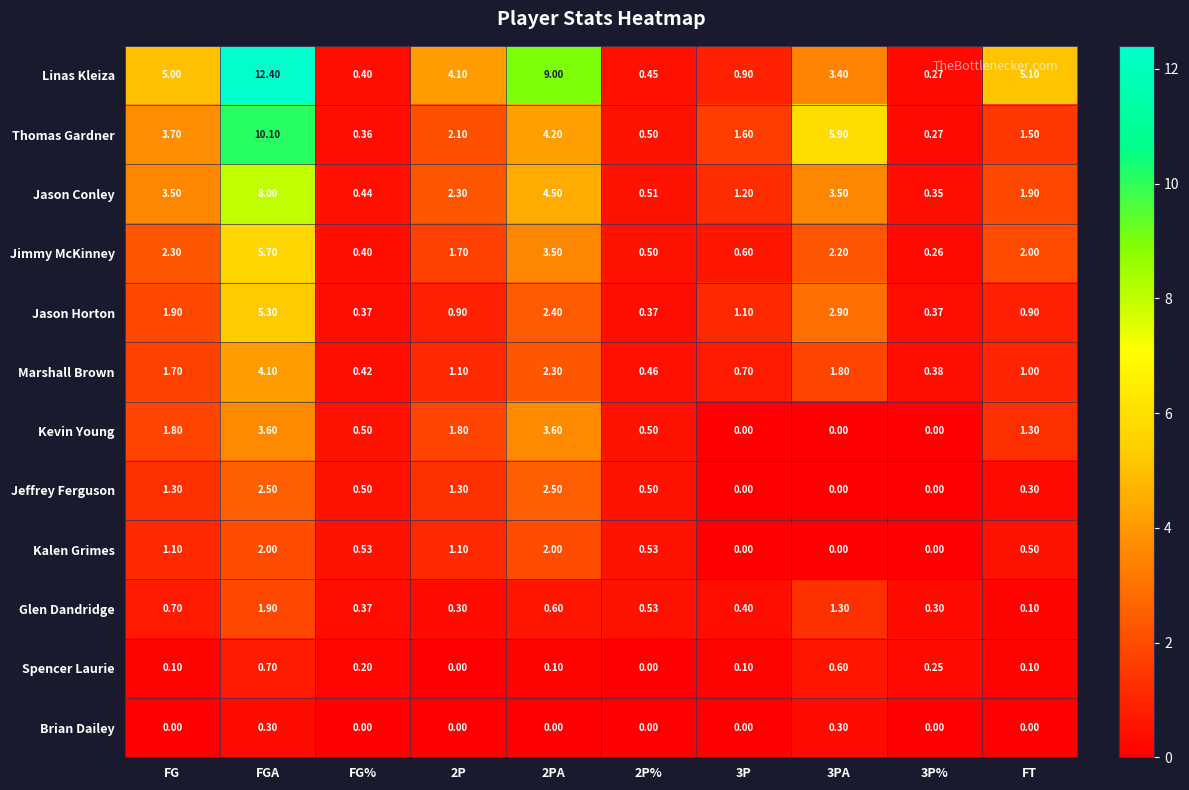

How many series are shown in this chart?

12